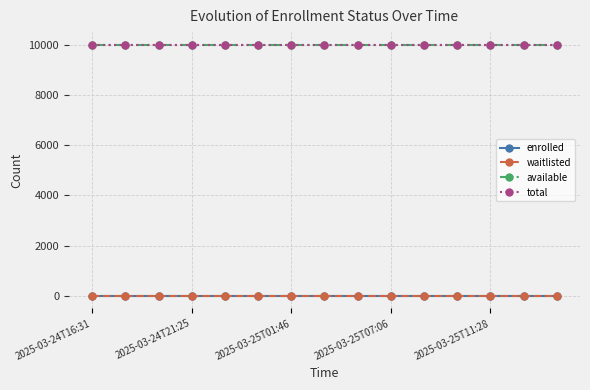

Does the chart have visible grid lines?

Yes